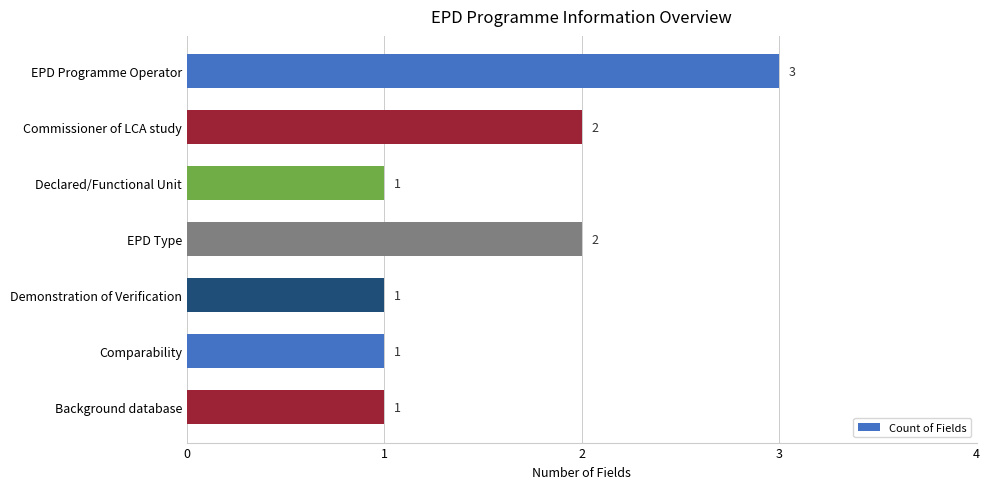

Reading top to bottom, list all the values displayed in this chart.

EPD Programme Operator=3	Commissioner of LCA study=2	Declared/Functional Unit=1	EPD Type=2	Demonstration of Verification=1	Comparability=1	Background database=1